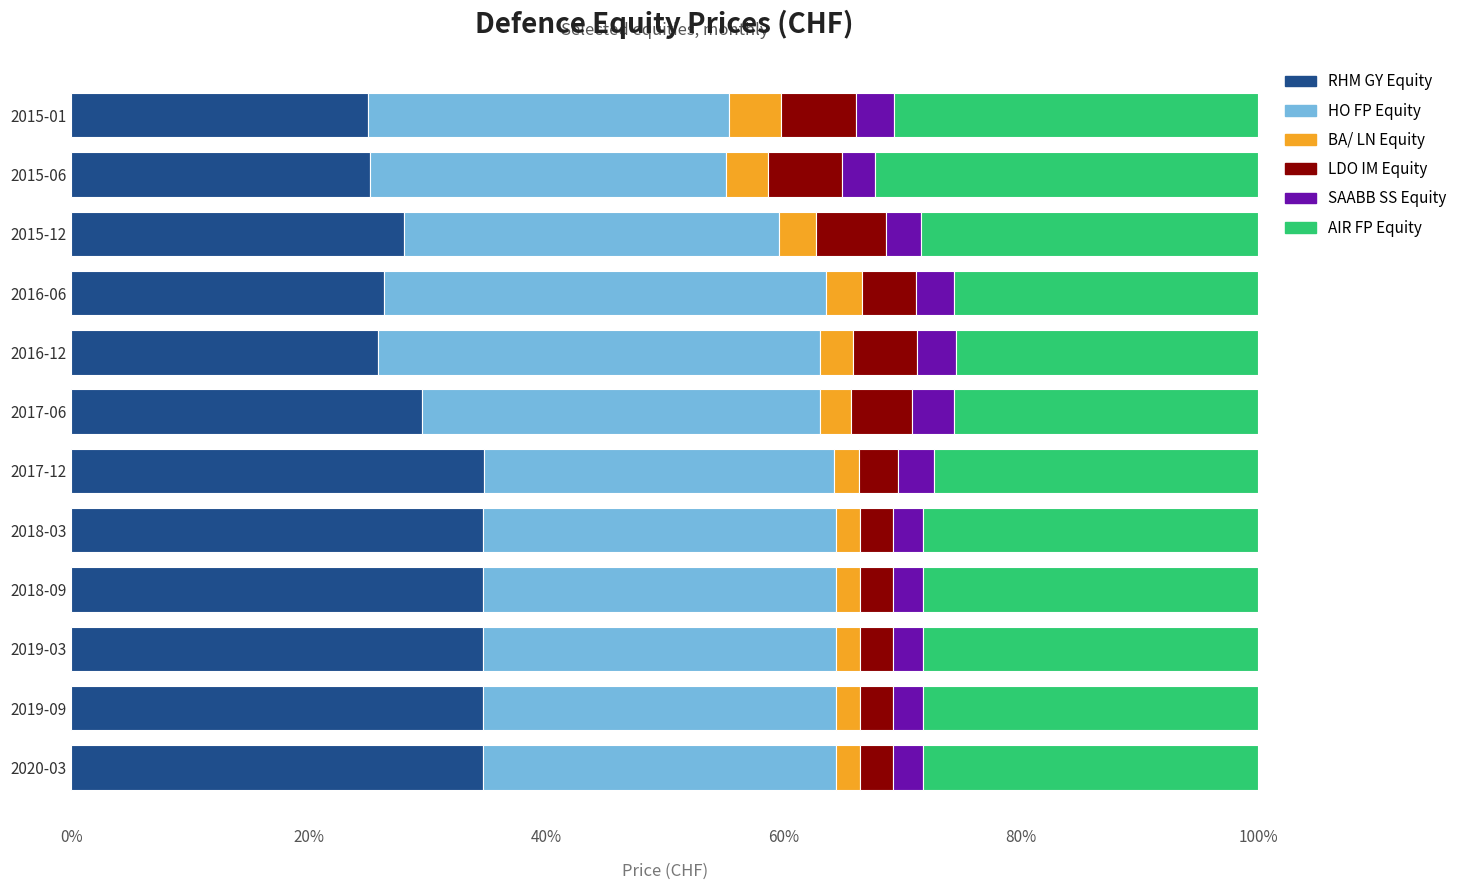

What is the difference between the RHM GY Equity values at 2015-12 and 2015-01?

3.0